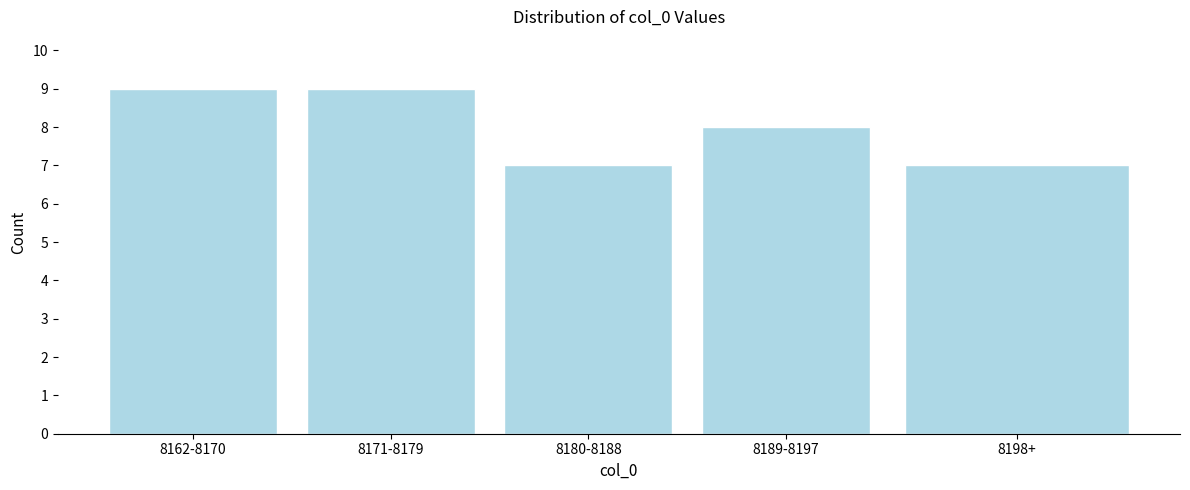

Reading left to right, transcribe all the data shown in this chart.

9	9	7	8	7